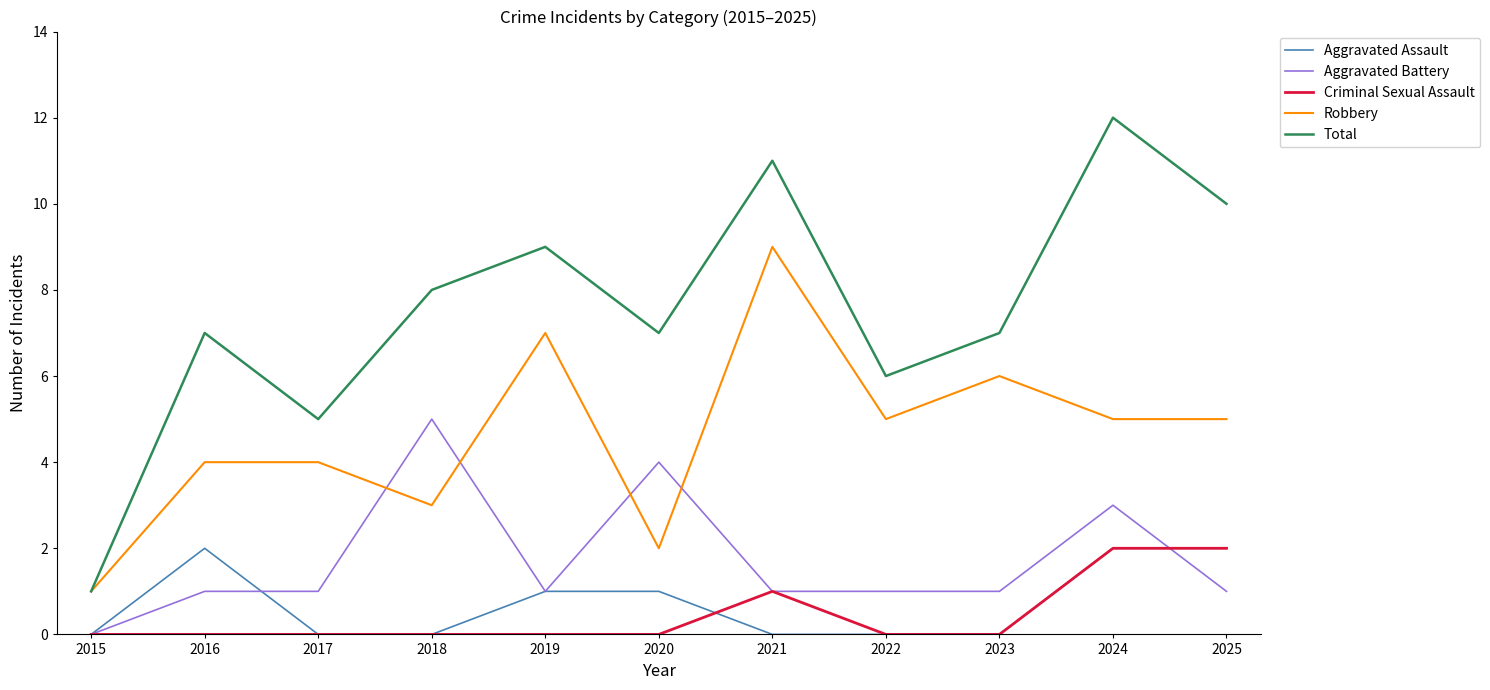

Count the number of data series in this chart.

5